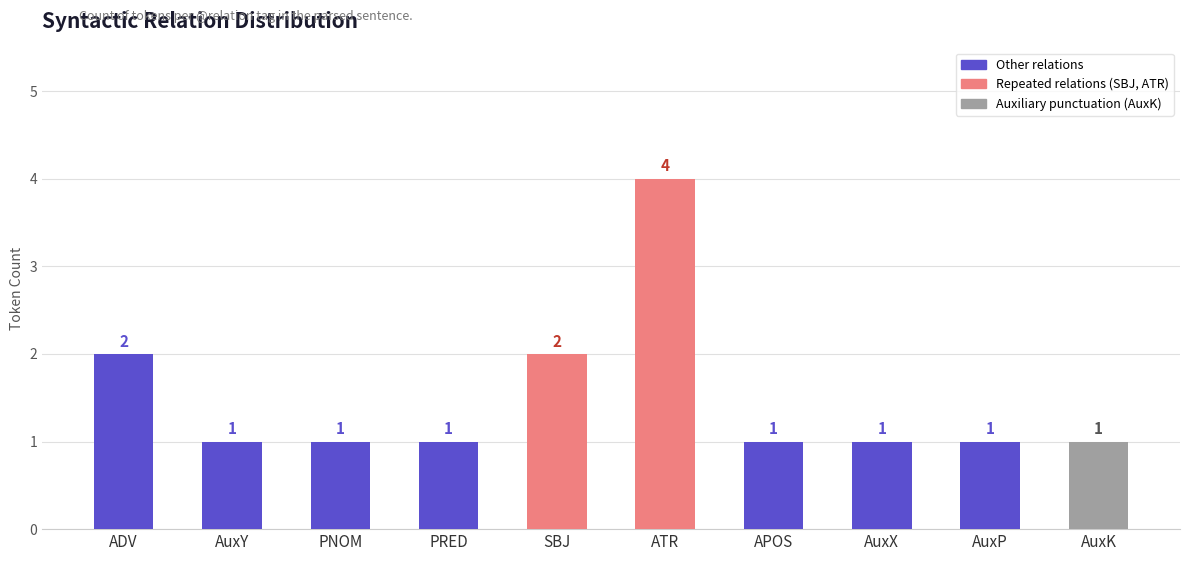

What is the ratio of the value at ADV to the value at AuxX?

2.0